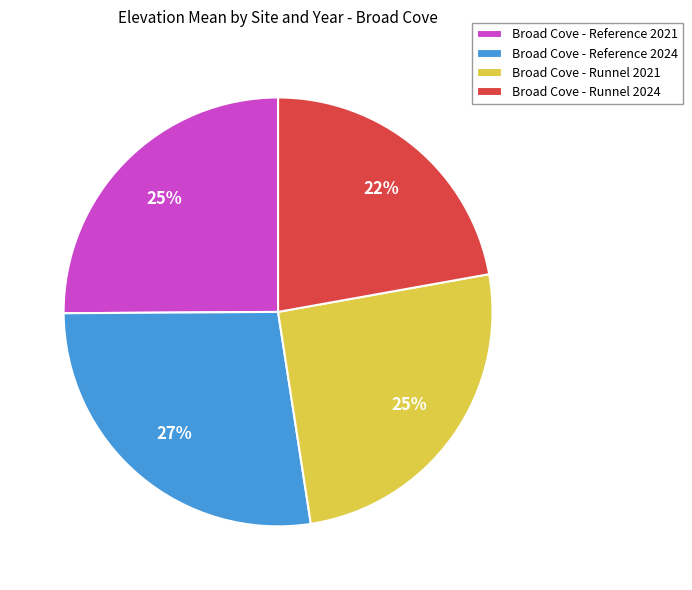

What is the largest slice in the pie chart?

Broad Cove - Reference 2024